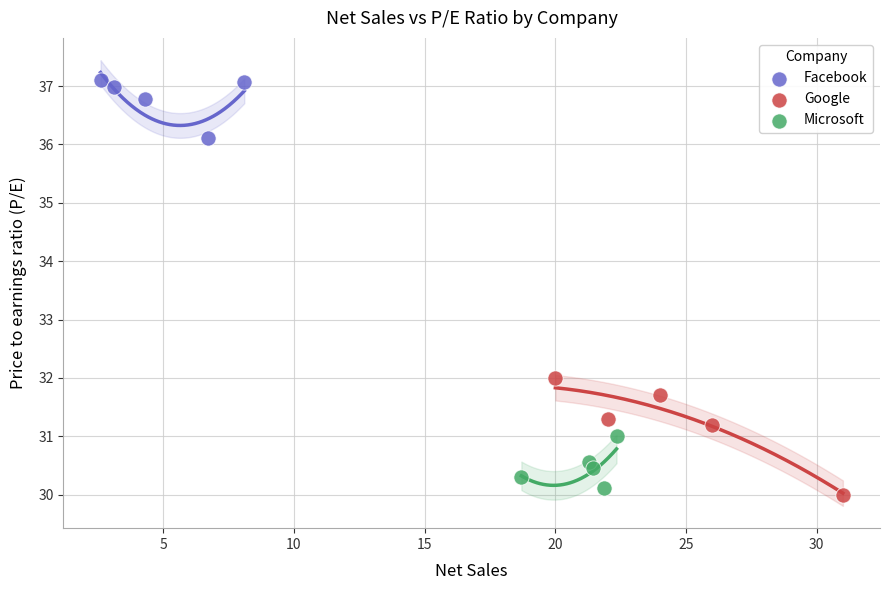

Which series contains the highest Y value?

Facebook